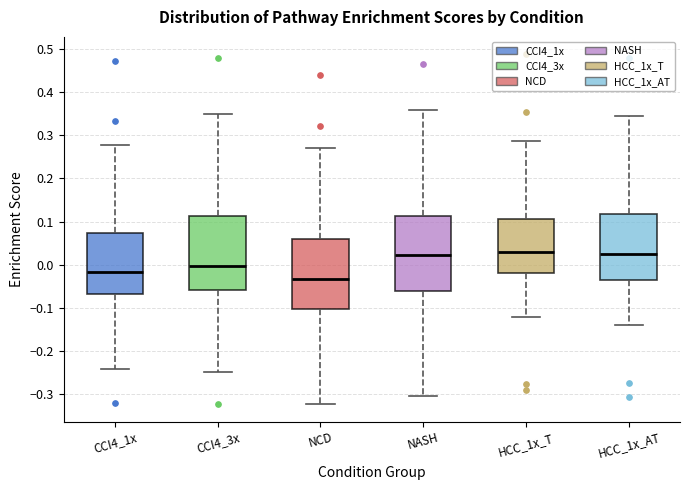

Reading left to right, read every box against the y-axis: the position of its median line, the range the box covers, and the ends of its whiskers. The values are not printed on the chart, so give them approximately, as read against the axis.

CCI4_1x: median -0.02, box -0.07 to 0.07, whiskers -0.24 to 0.28
CCI4_3x: median 0.00, box -0.06 to 0.11, whiskers -0.25 to 0.35
NCD: median -0.03, box -0.10 to 0.06, whiskers -0.32 to 0.27
NASH: median 0.02, box -0.06 to 0.11, whiskers -0.30 to 0.36
HCC_1x_T: median 0.03, box -0.02 to 0.11, whiskers -0.12 to 0.29
HCC_1x_AT: median 0.03, box -0.03 to 0.12, whiskers -0.14 to 0.34